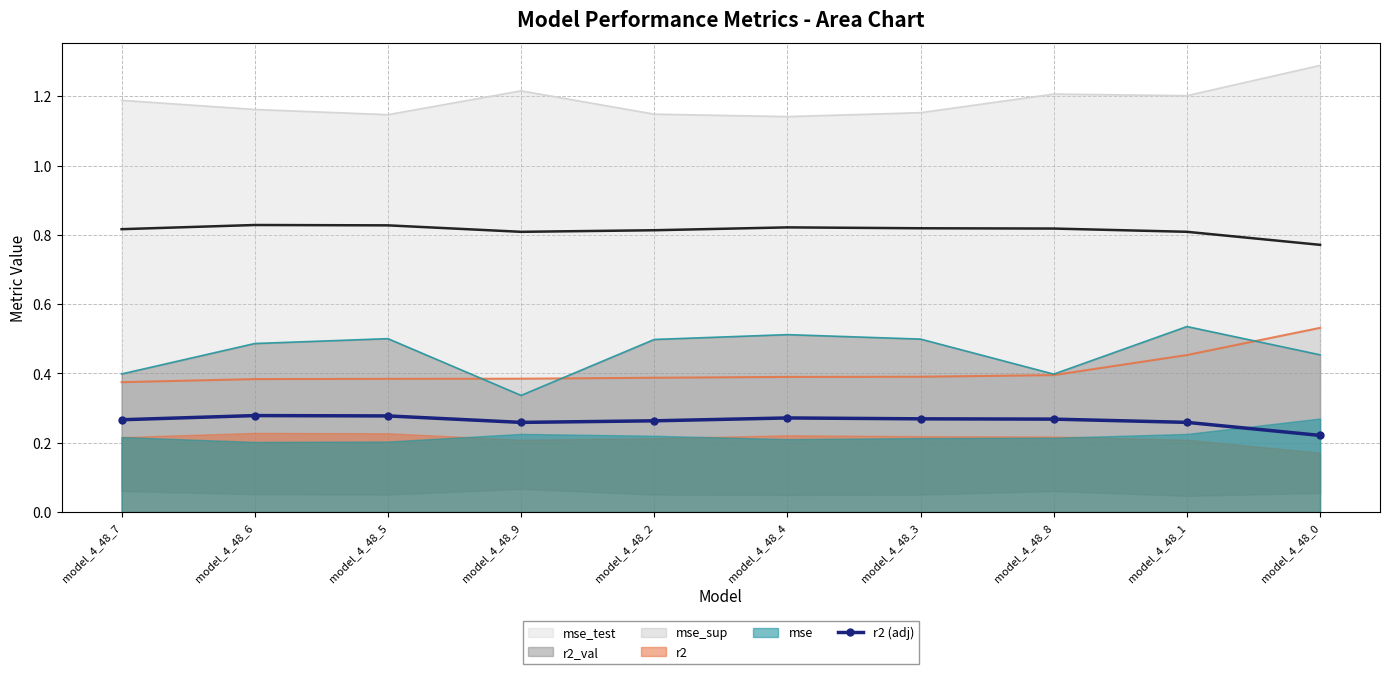

The chart shows a value of 0.1 at model_4_48_9. True or false?

False